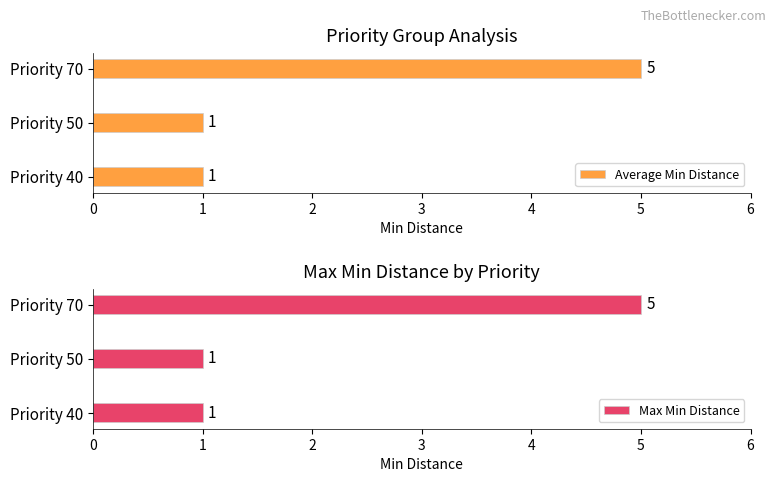

Which series has the largest range (max minus min)?

Average Min Distance